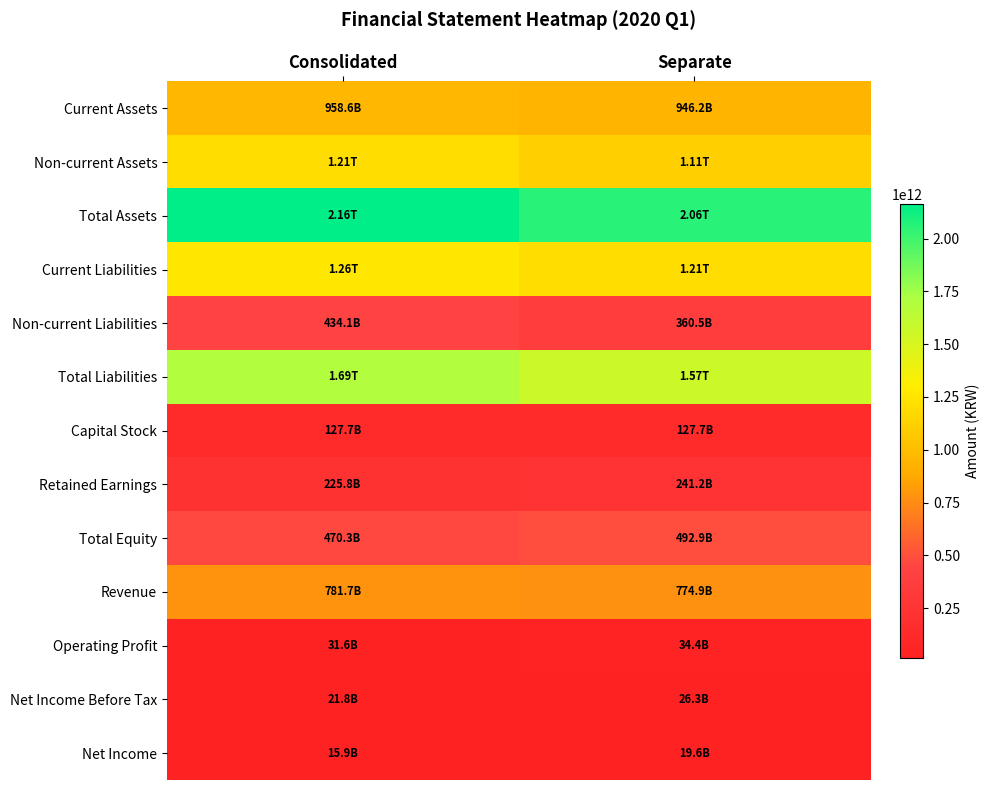

Which series has the largest total across all categories?

Total Assets